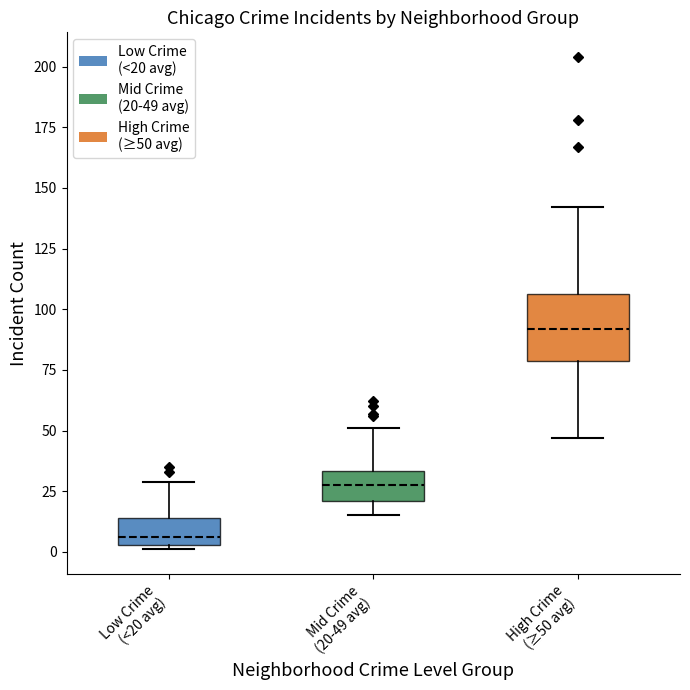

Reading left to right, transcribe this box plot: for each box, give where its median line is, the range the box spans, and where its two whiskers end, as read against the y-axis. The values are not printed on the chart, so give them approximately, as read against the axis.

Low Crime (<20 avg): median 5 (just above the box's lower edge), box 5 to 15, whiskers 0 to 30
Mid Crime (20-49 avg): median 30, box 20 to 35, whiskers 15 to 50
High Crime (≥50 avg): median 90, box 80 to 105, whiskers 45 to 140